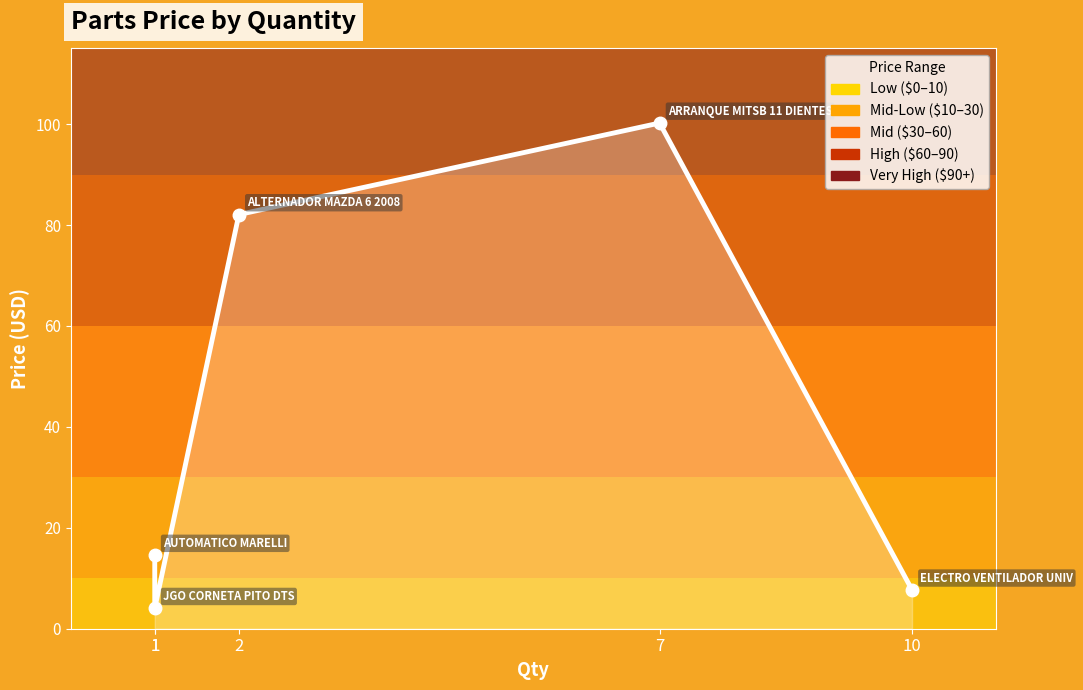

List the labels in order of value, smallest first.

1, 10, 1, 2, 7